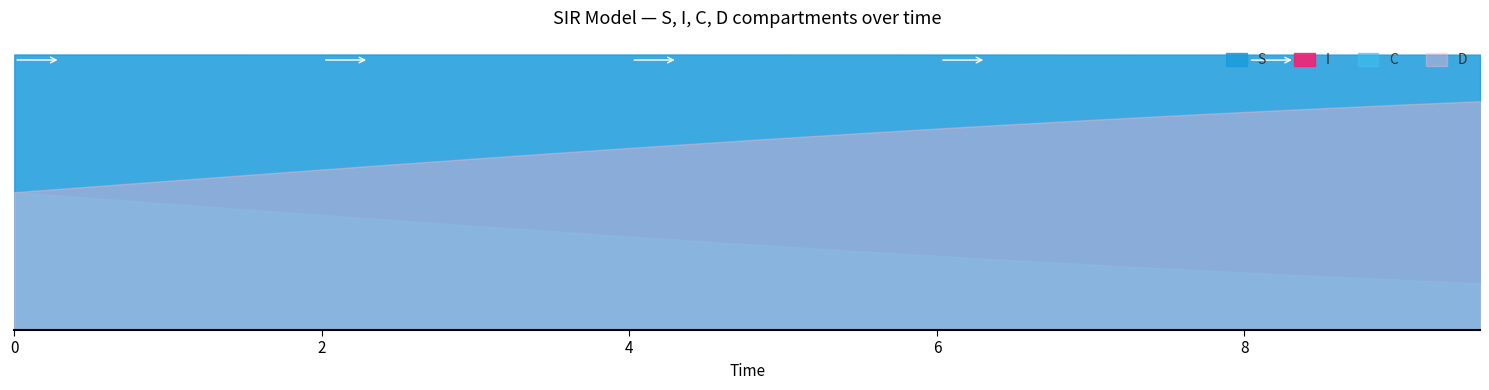

Does the chart have visible grid lines?

No